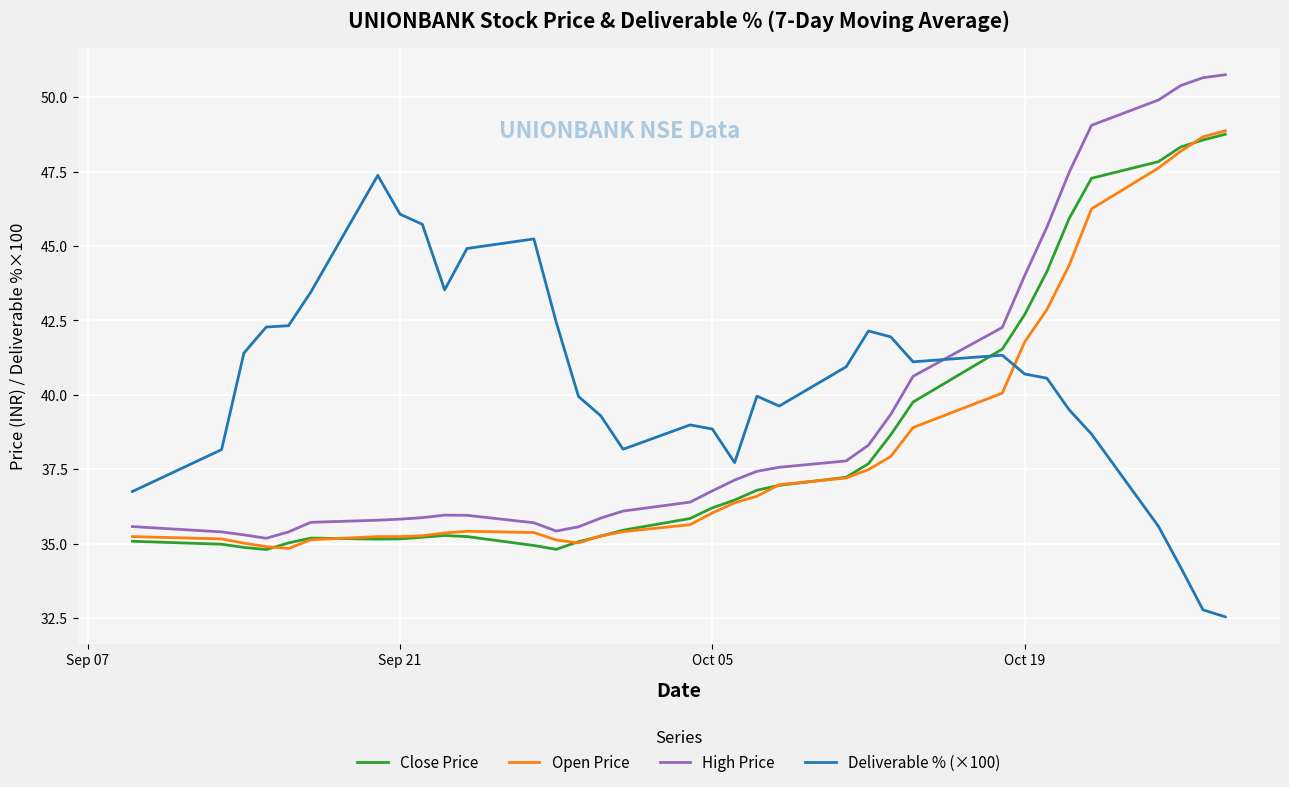

True or false: Open Price has more than 0 points higher than both neighbors.

True